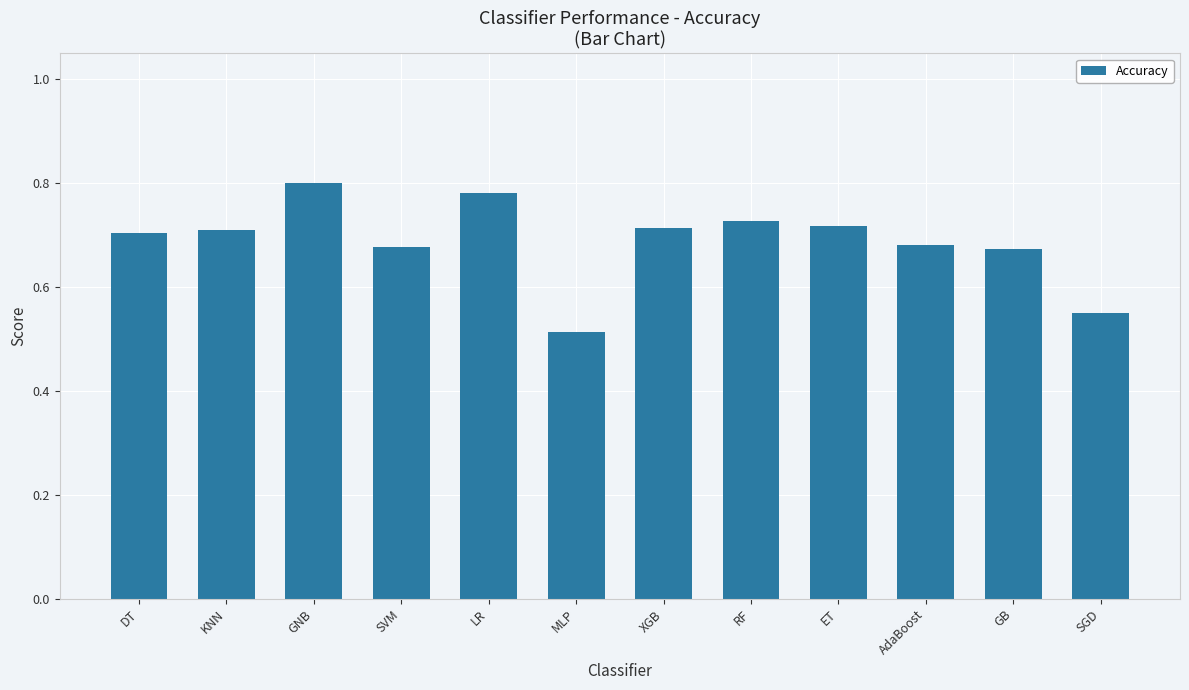

Is it true that the value at AdaBoost is 0.7?

True